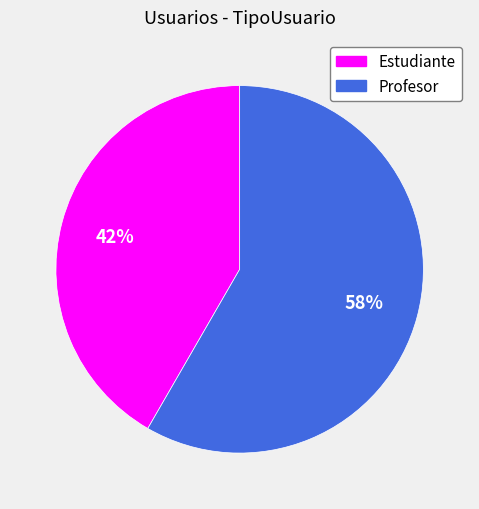

Do Estudiante and Profesor together represent more than half of the pie?

Yes